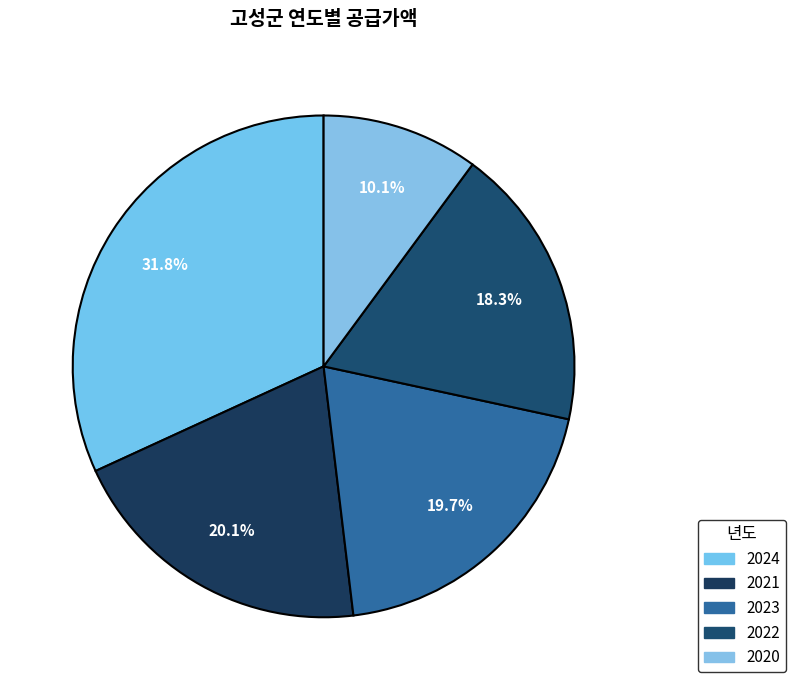

How much of the chart is everything except 2023?

80.3%